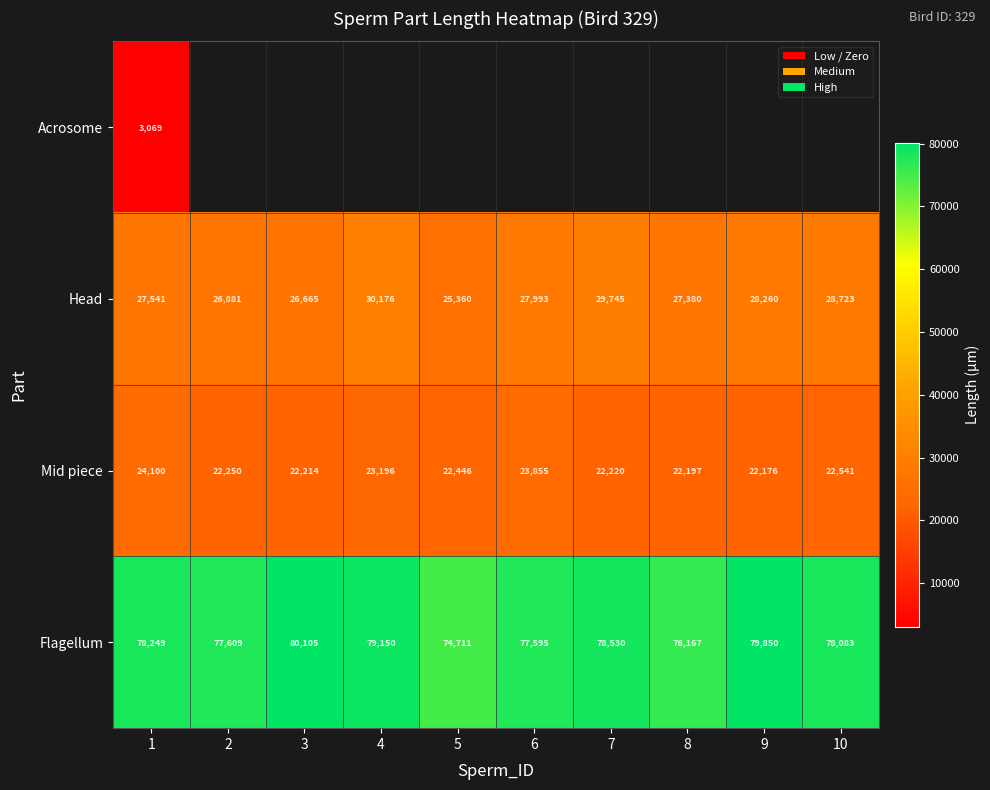

What is the difference between the Mid piece values at 5 and 6?

1409